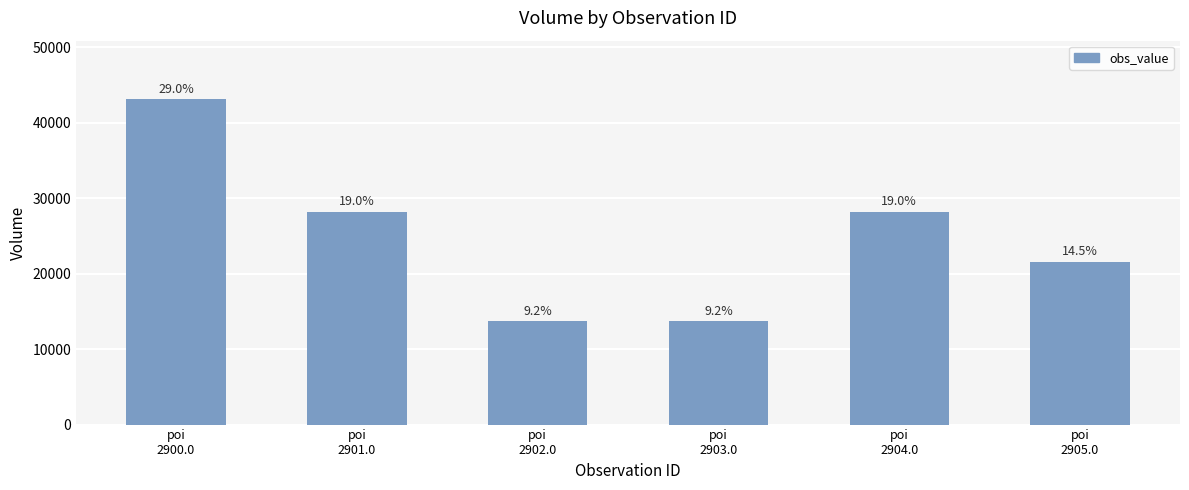

List the labels in order of value, smallest first.

poi
2902.0, poi
2903.0, poi
2905.0, poi
2901.0, poi
2904.0, poi
2900.0